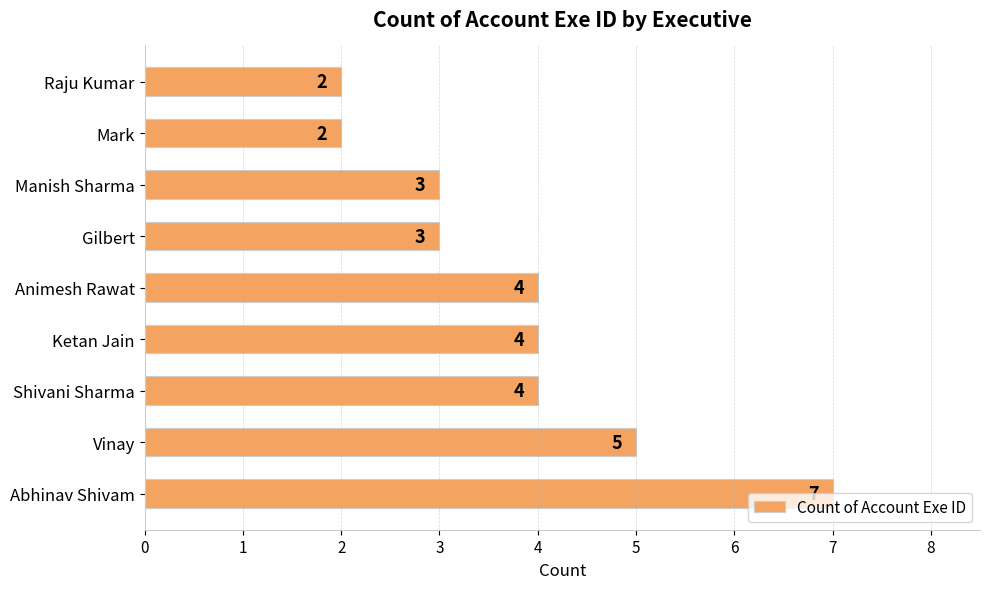

Which category has the highest value across all series?

Abhinav Shivam